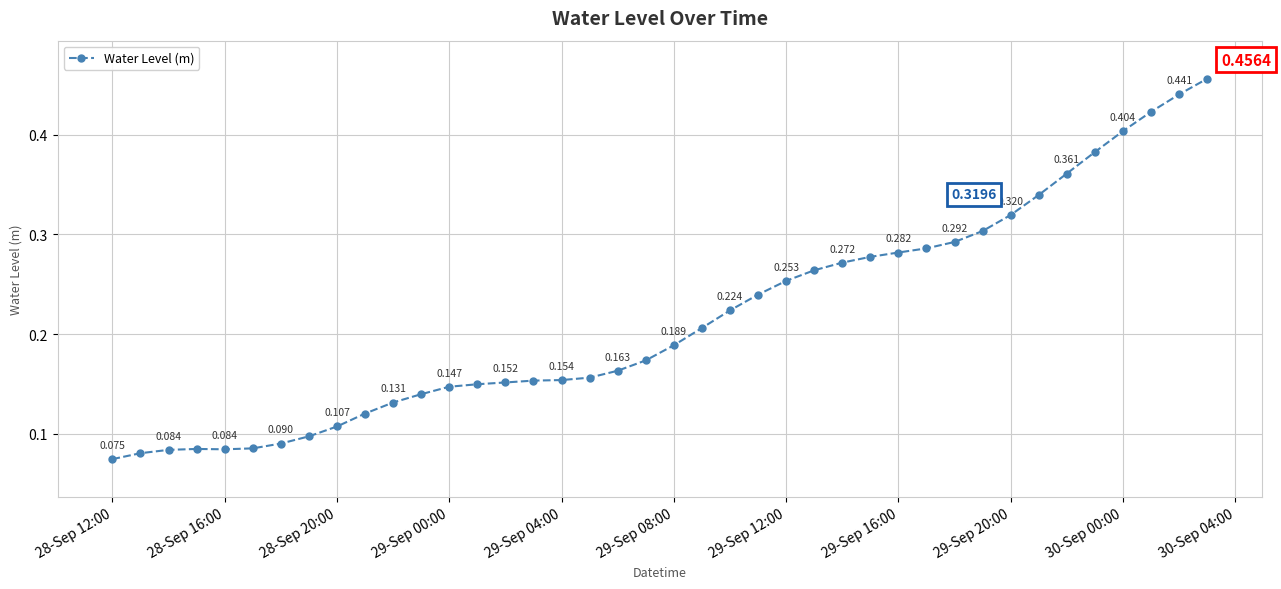

True or false: the data has more than 0 interior local peaks.

True